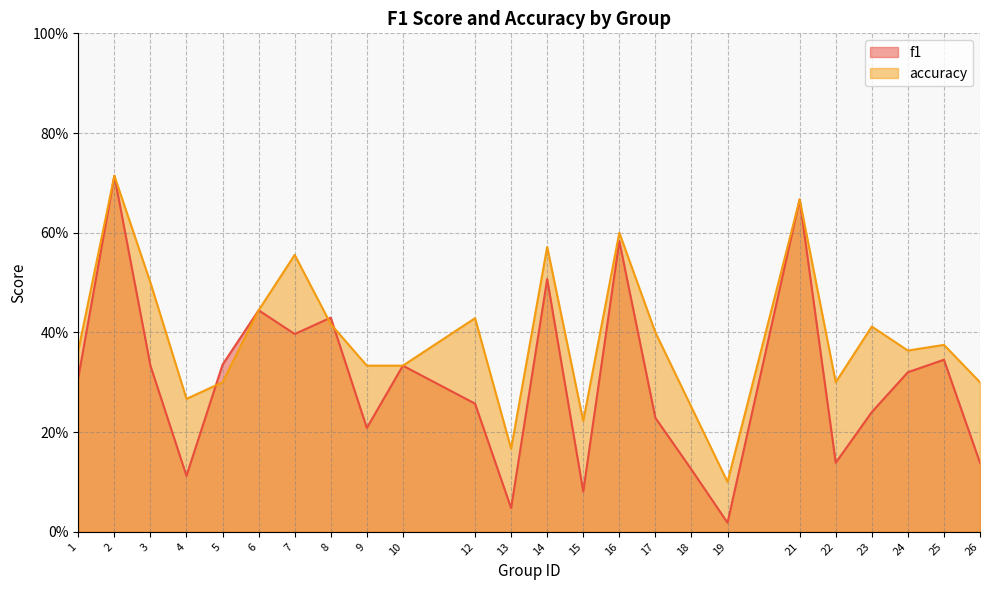

Which series has the largest total across all categories?

accuracy